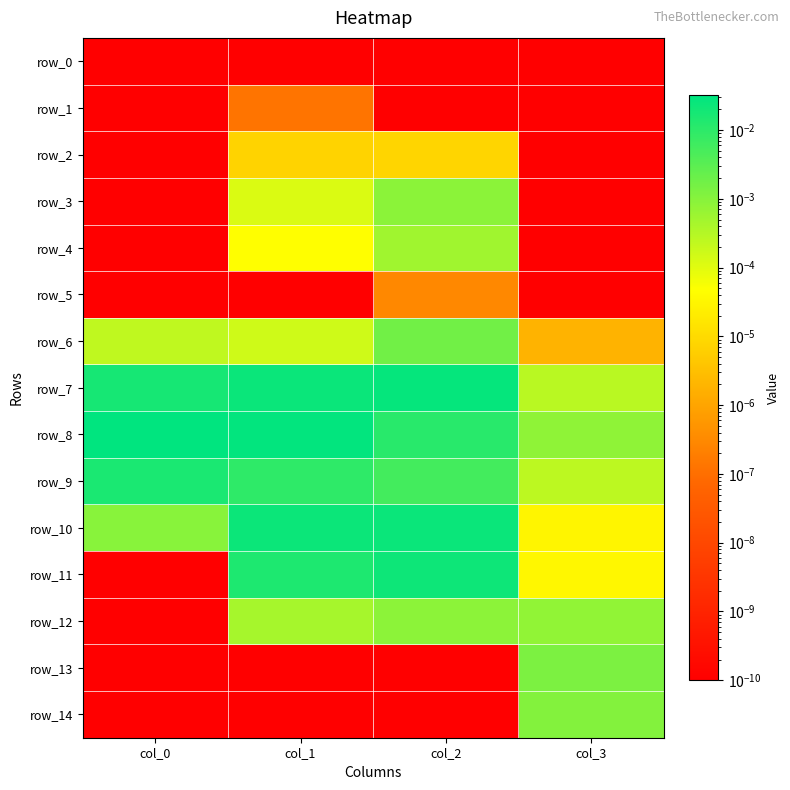

Count the number of data series in this chart.

15